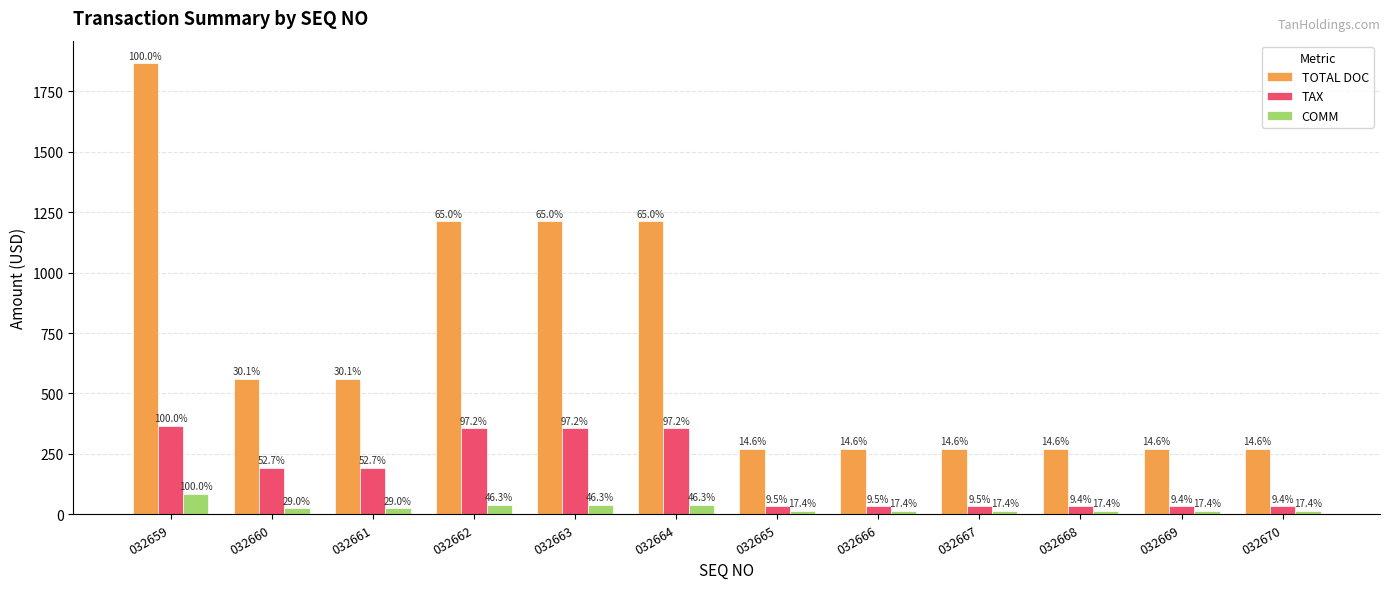

What is the difference between the highest and lowest values at 032660?

536.0